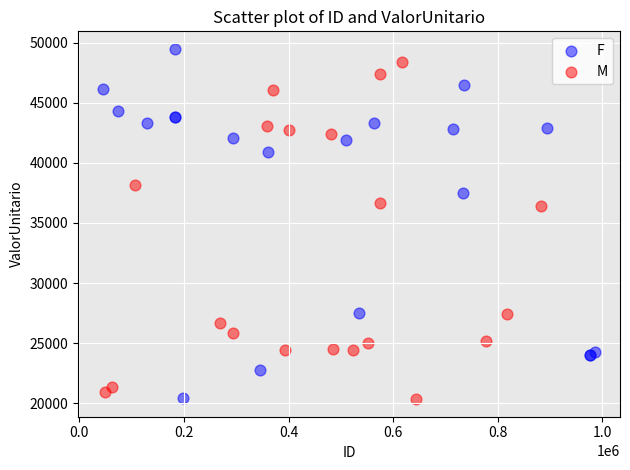

Which series contains the highest Y value?

F